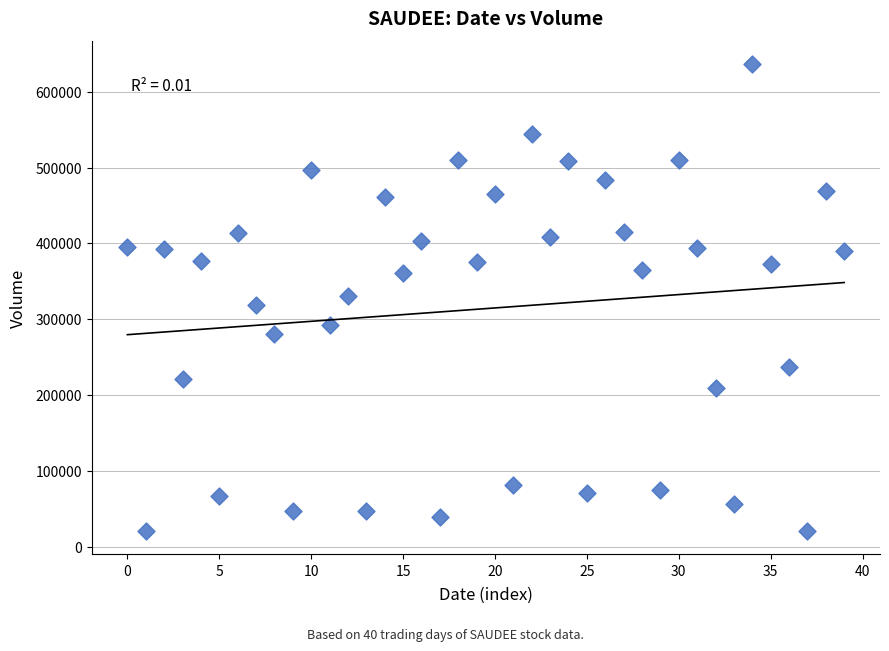

What is the range of Y values (max minus min)?

614700